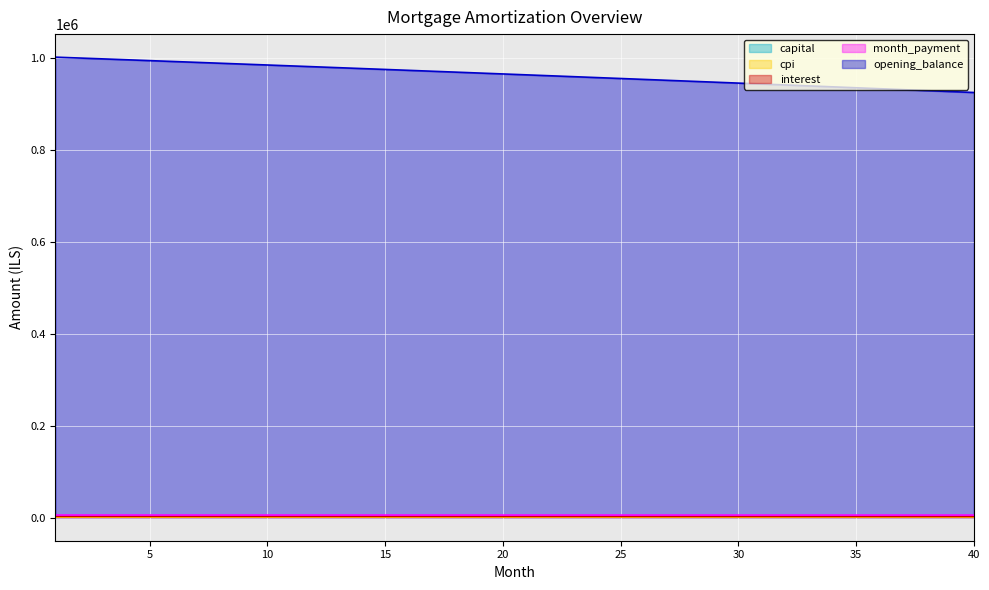

What are all the series names shown in the legend?

capital, cpi, interest, month_payment, opening_balance